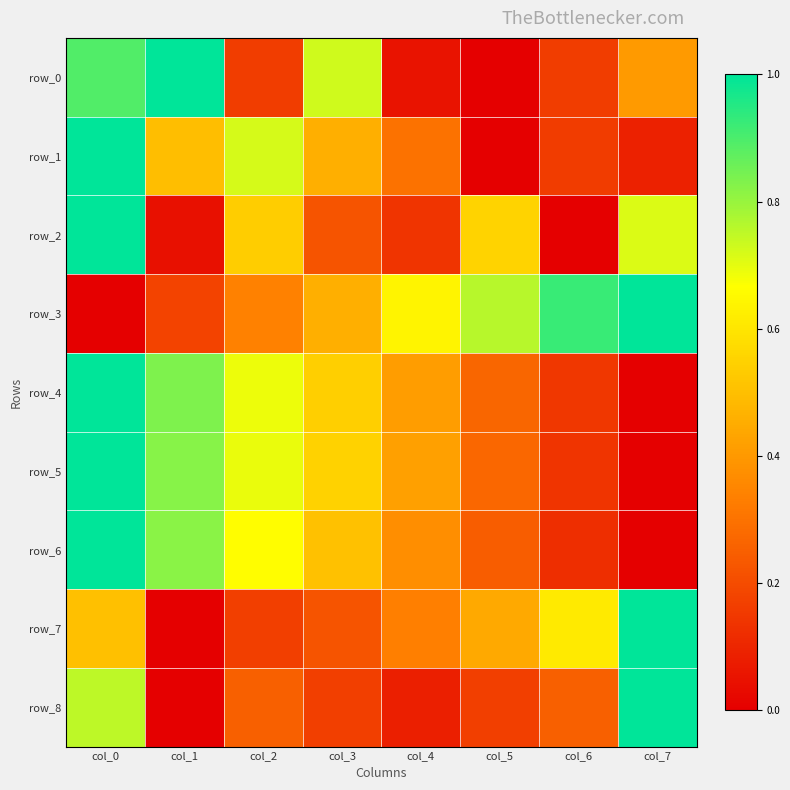

How many positive values does the row_2 series have?

7